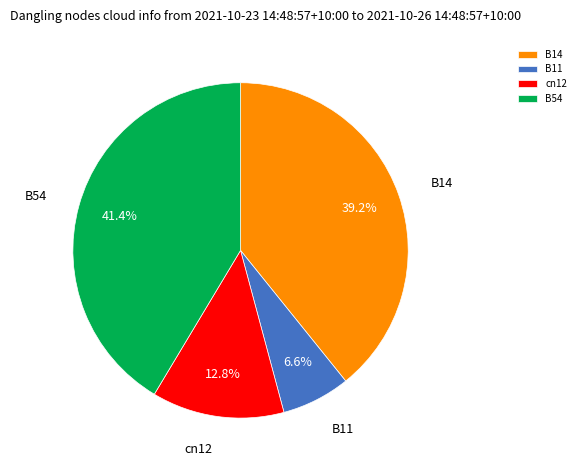

True or false: B14 accounts for 39% of the total.

True